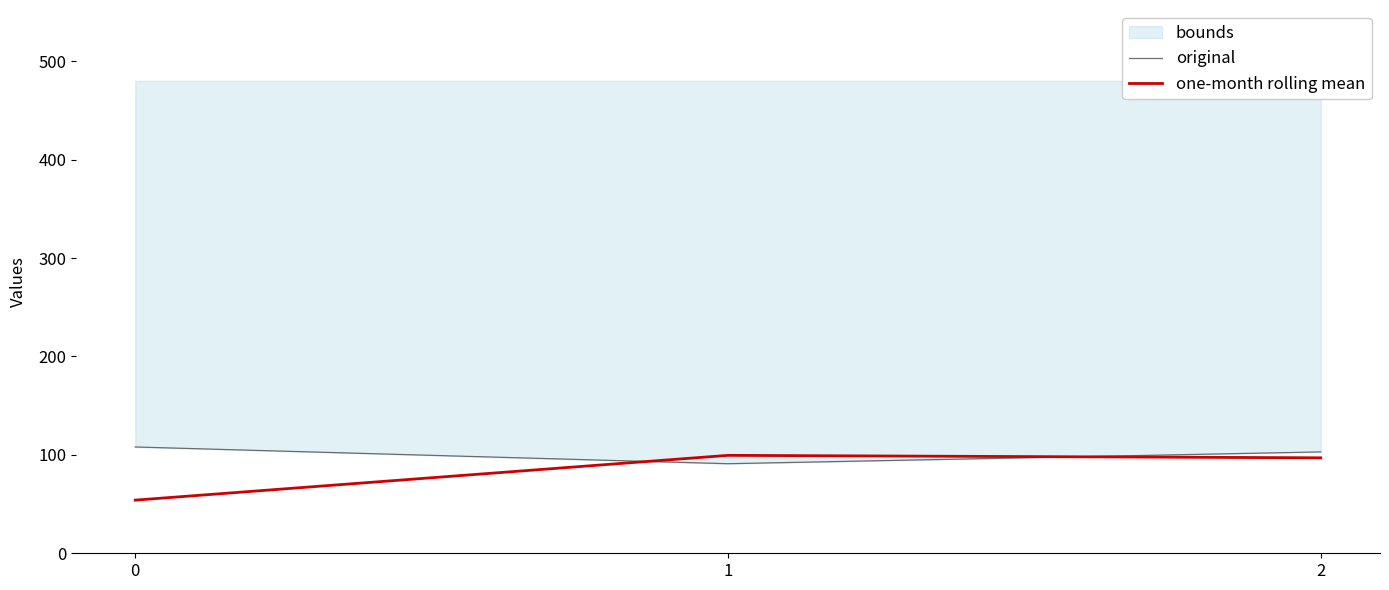

At which category is the sum across all series the highest?

2